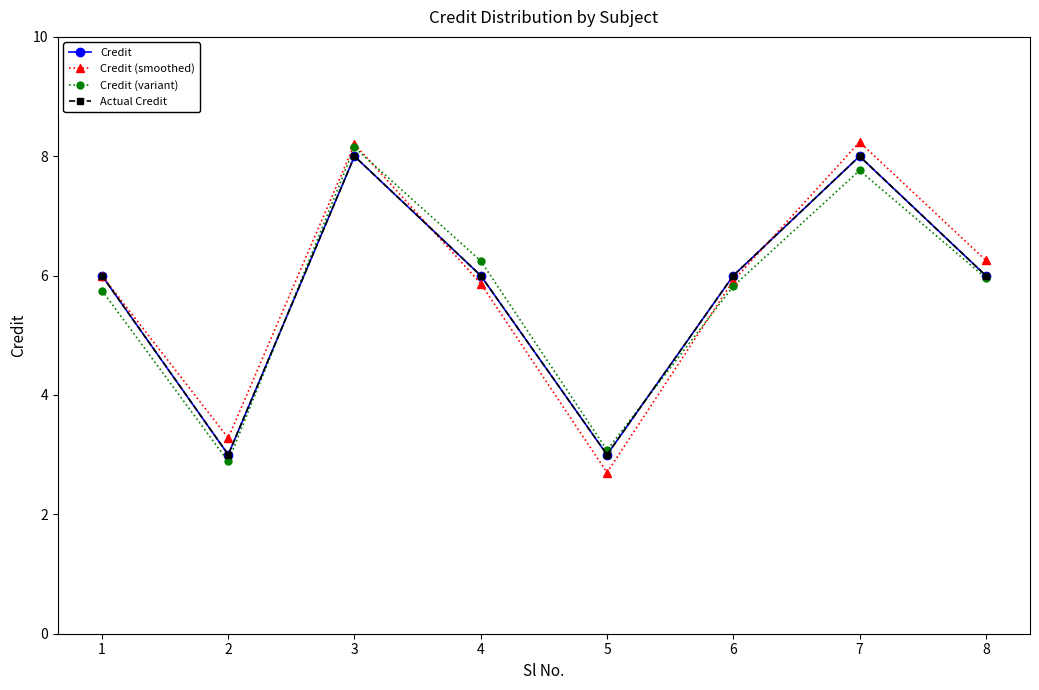

Which series has the largest range (max minus min)?

Credit (smoothed)